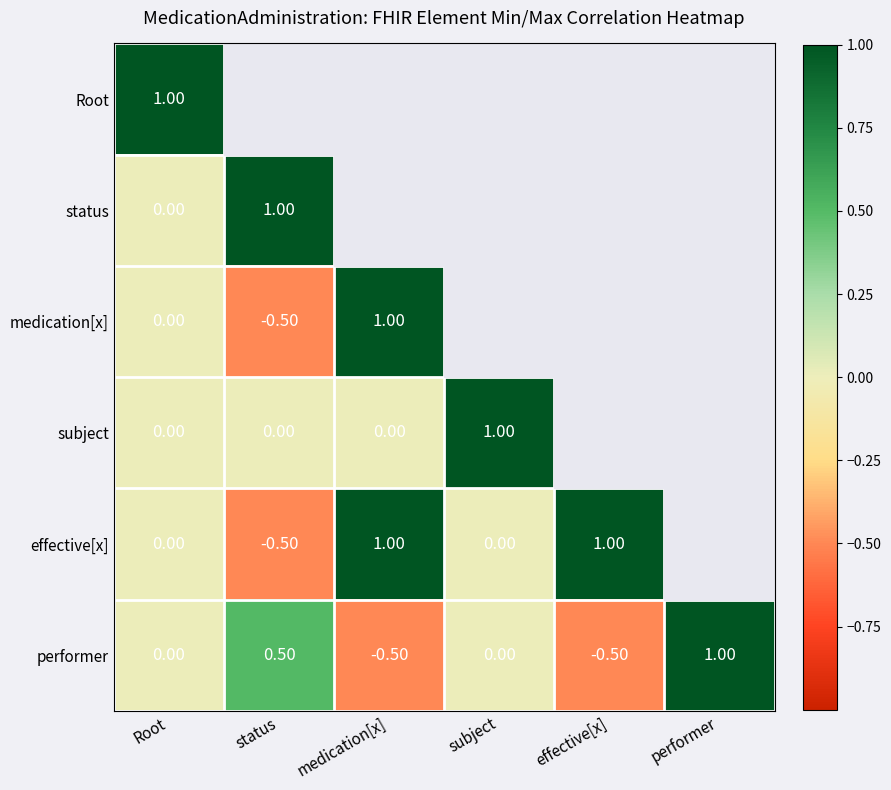

What is the total value across all series at Root?

1.0